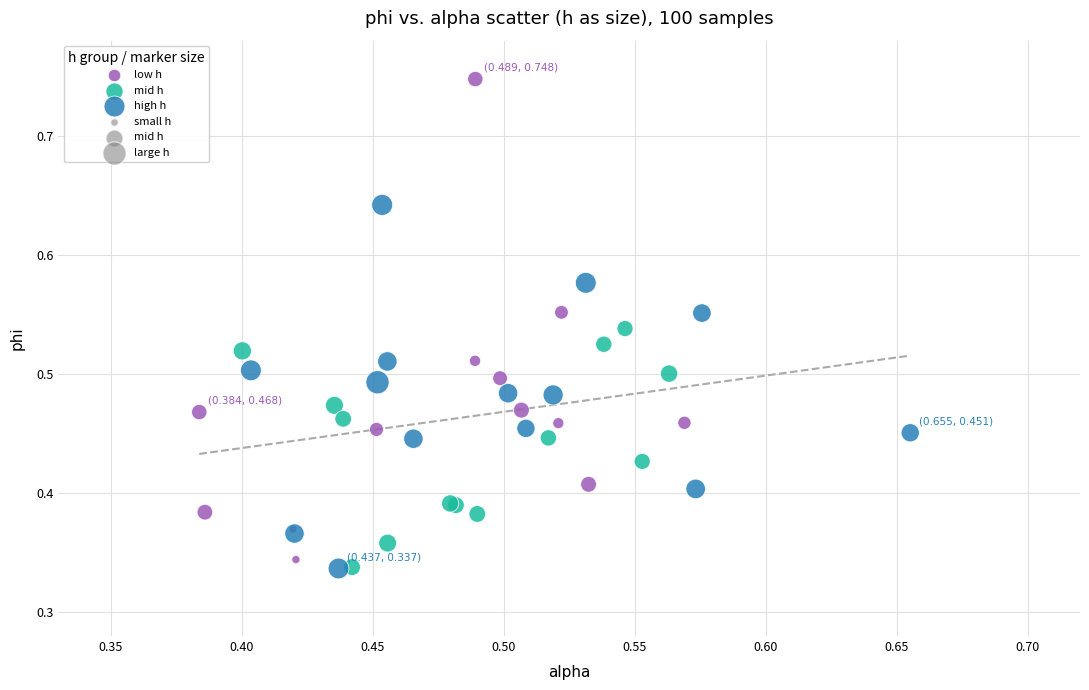

Which series has the widest spread of Y values?

low h